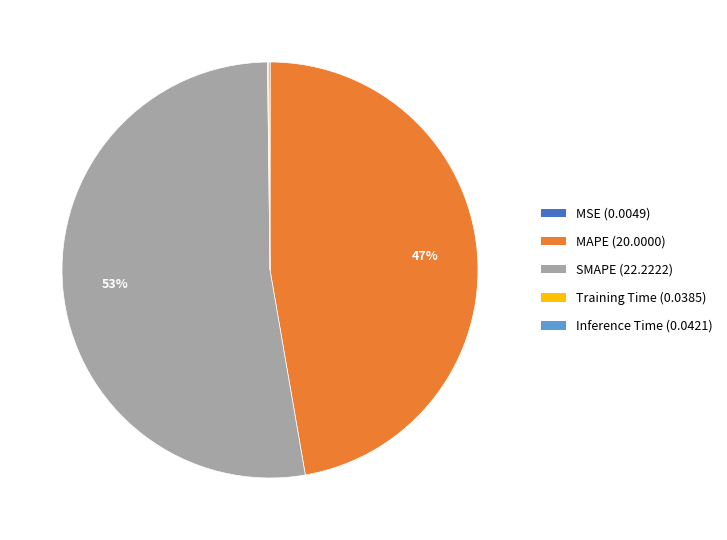

Is there any slice that represents more than half of the pie?

Yes